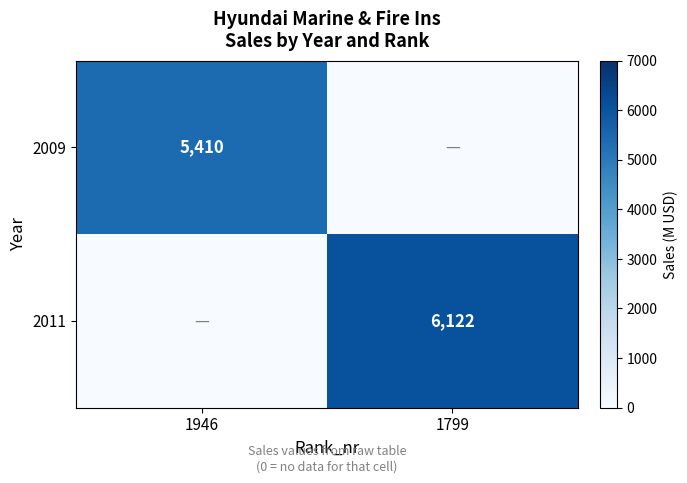

True or false: 2011 has a value of 6122 at 1799.

True